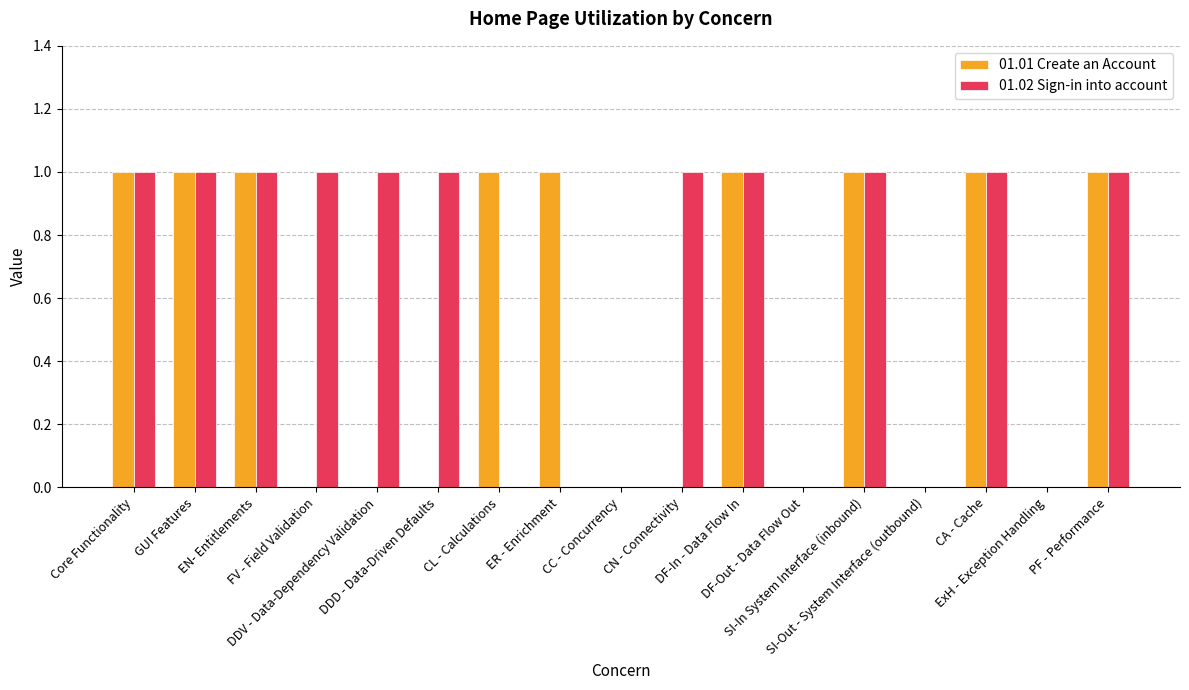

Which series changed the most between GUI Features and FV - Field Validation?

01.01 Create an Account